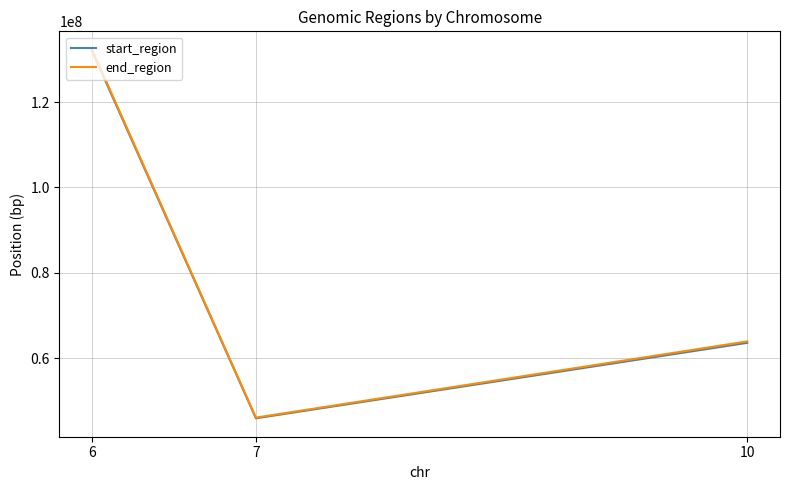

At how many categories does at least one series exceed 47019534?

2